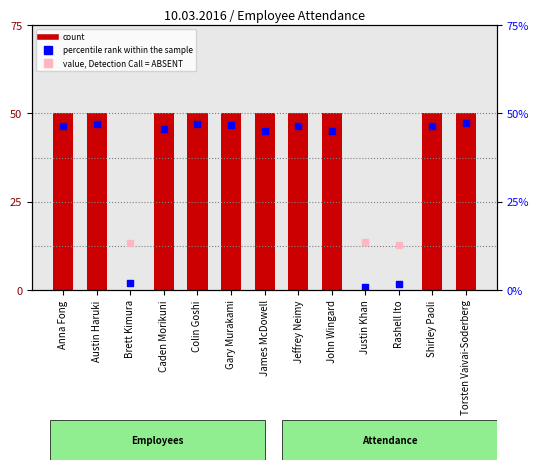

Which series has the largest Y range (max minus min)?

count